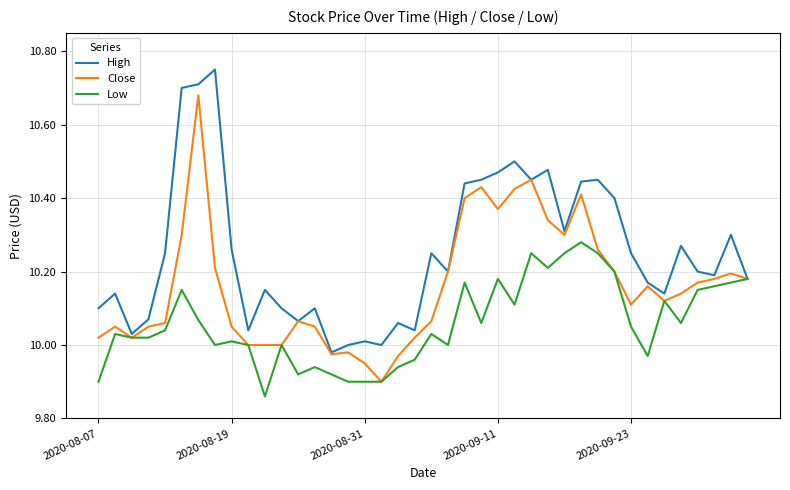

Which series has the largest total across all categories?

High